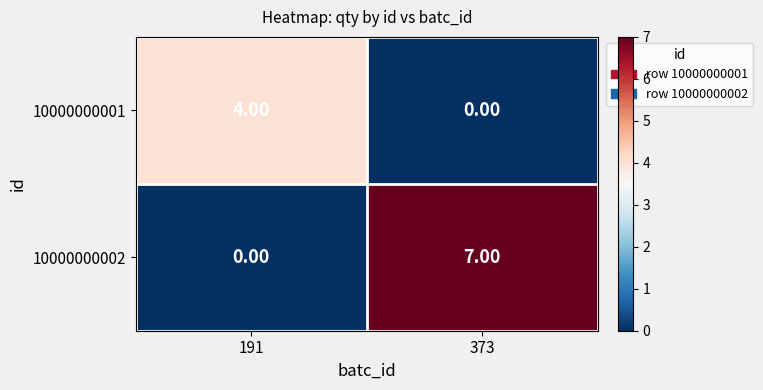

What is the sum of all 10000000001 values?

4